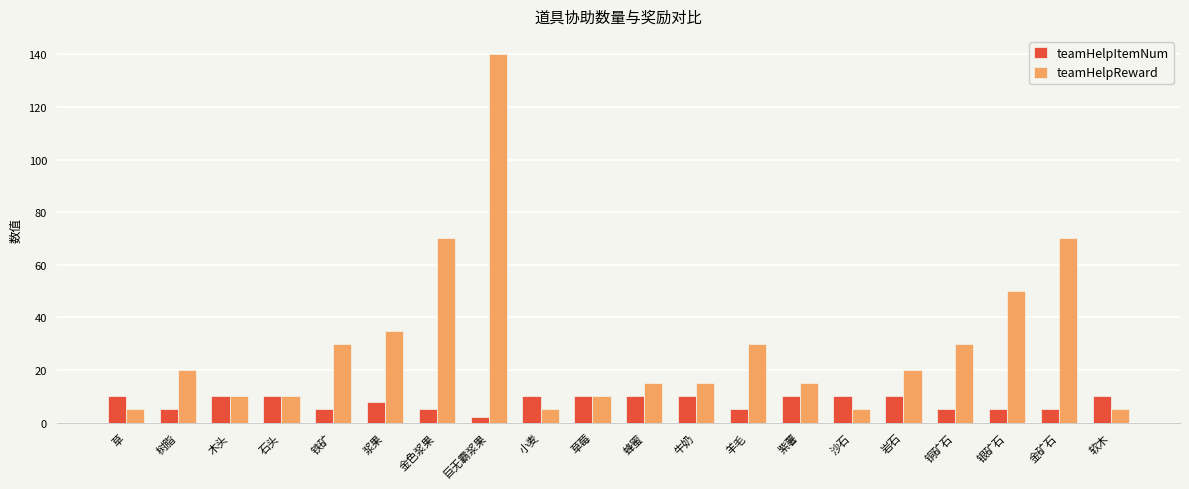

What is the value of the teamHelpItemNum bar at the 1st from the left?

10